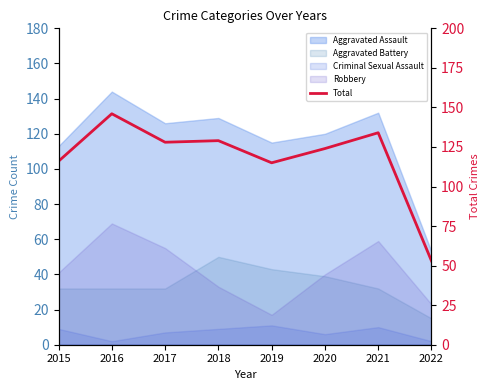

What is the change in value from 2018 to 2020?

-5